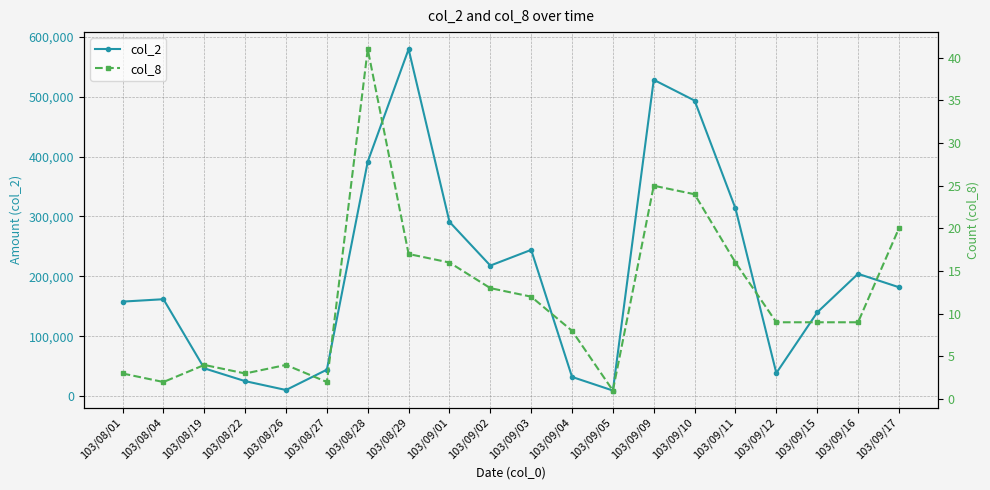

At which category does col_8 reach its first local valley?

103/08/04